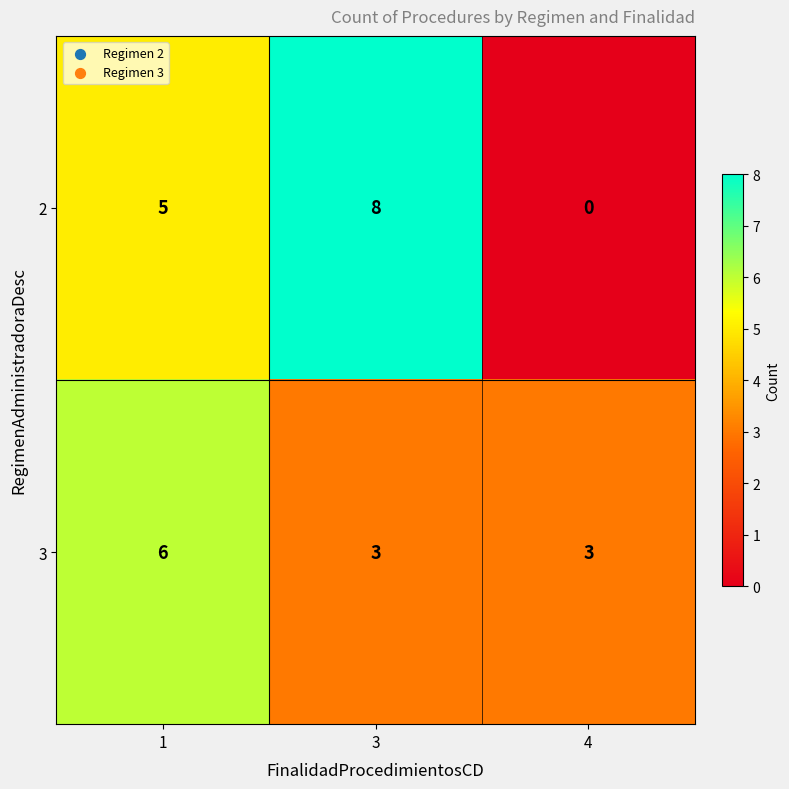

At how many categories does at least one series exceed 2?

3